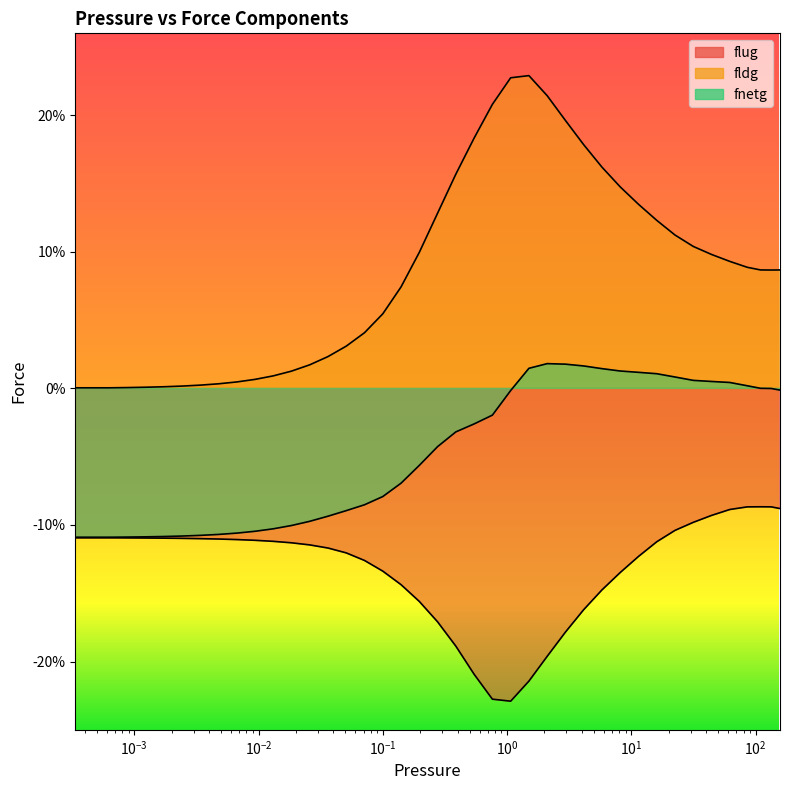

What is the maximum value shown in the chart?

0.2